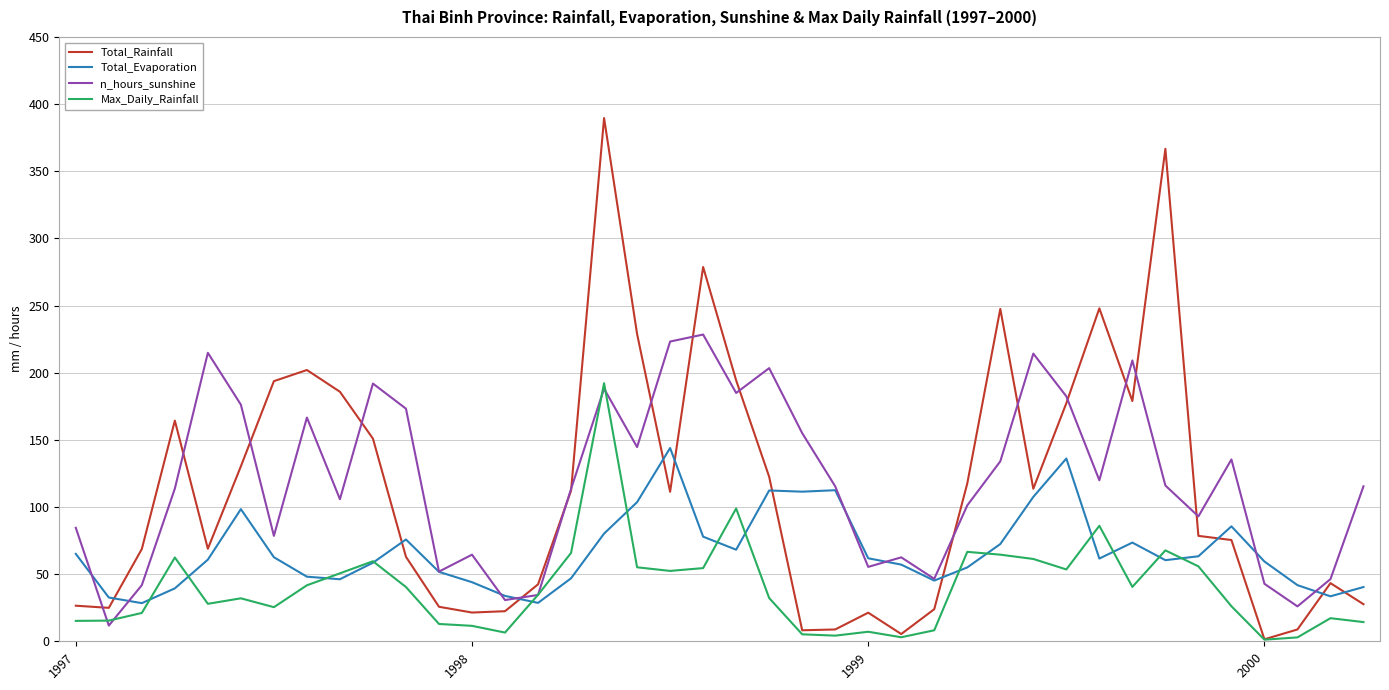

What is the greatest value displayed?

389.6